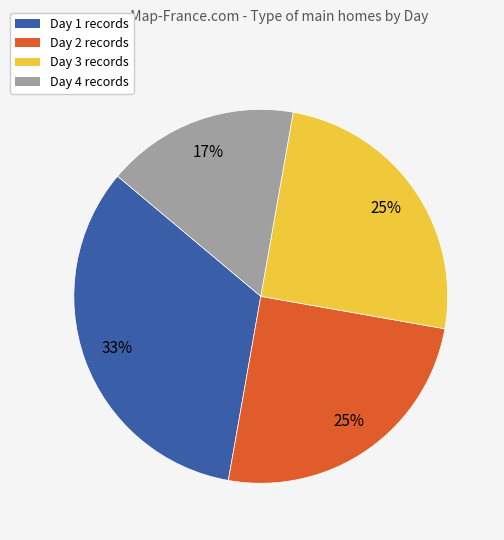

To the nearest percent, what is the average slice percentage?

25%